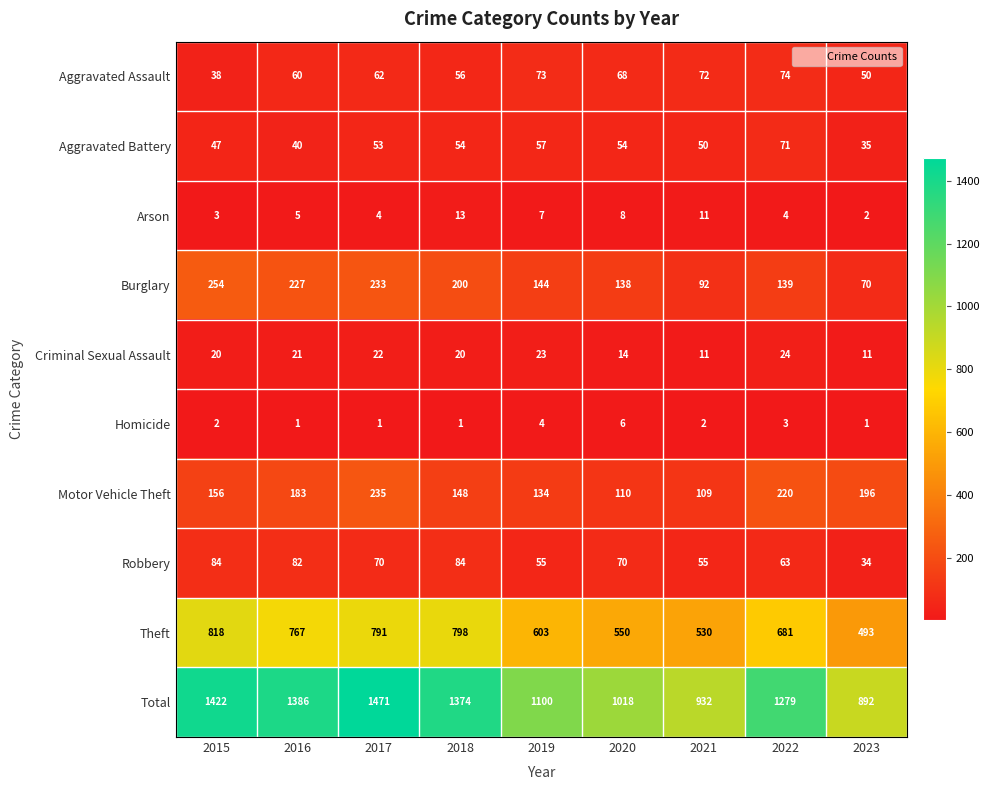

Is the value of Burglary at 2015 greater than the value of Aggravated Assault at 2019?

Yes